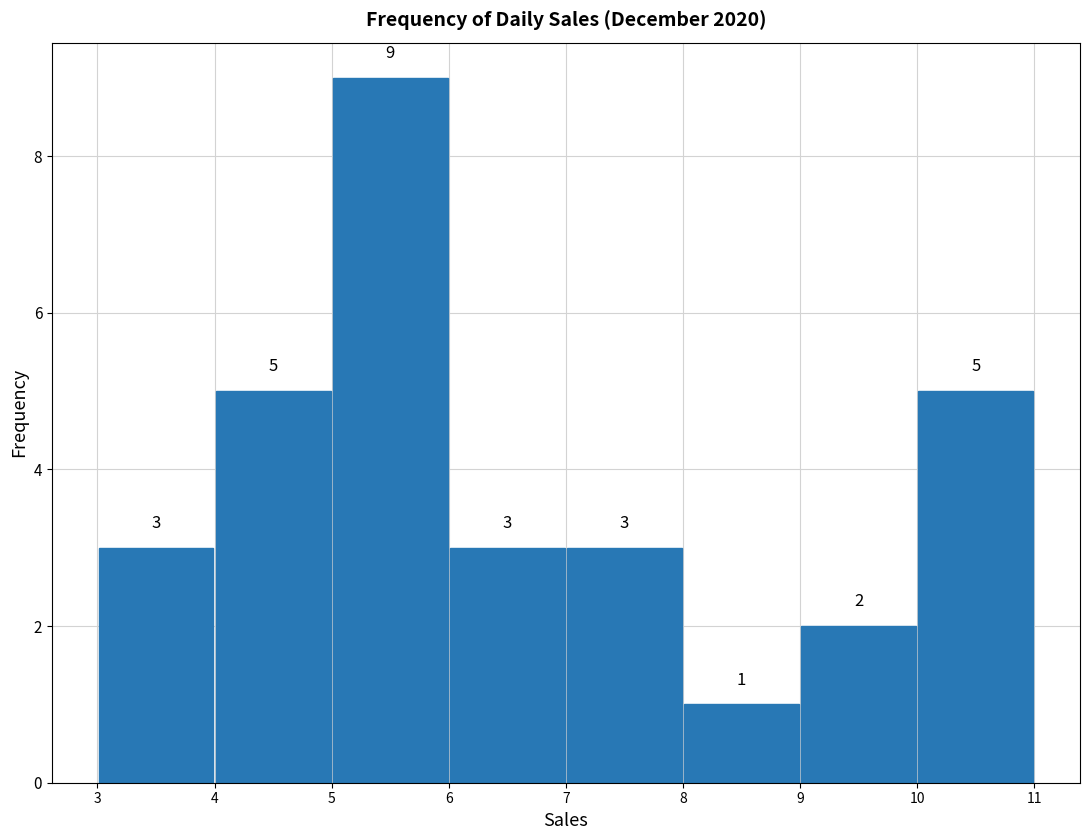

Over which range of the x-axis is the bar tallest?

5 to 6